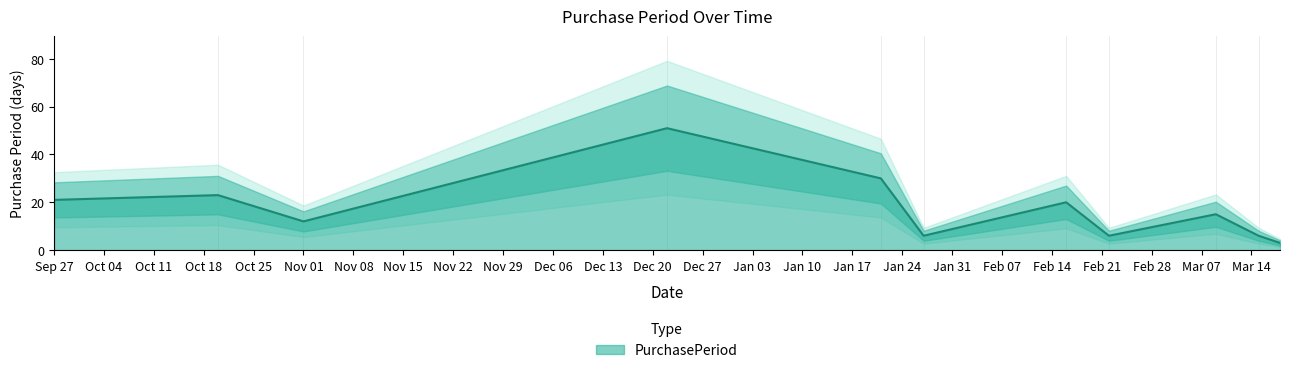

The value at 2017-03-18 is 3. True or false?

True